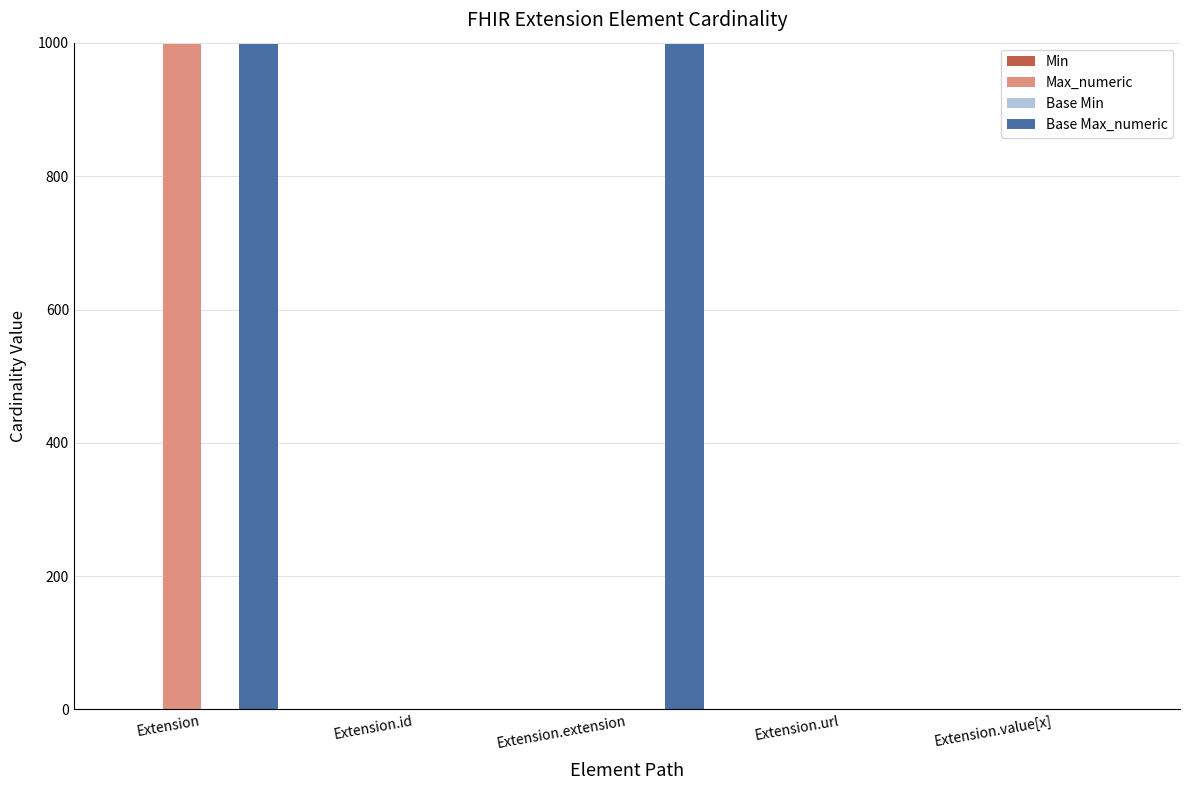

Count the number of categories in the chart.

5